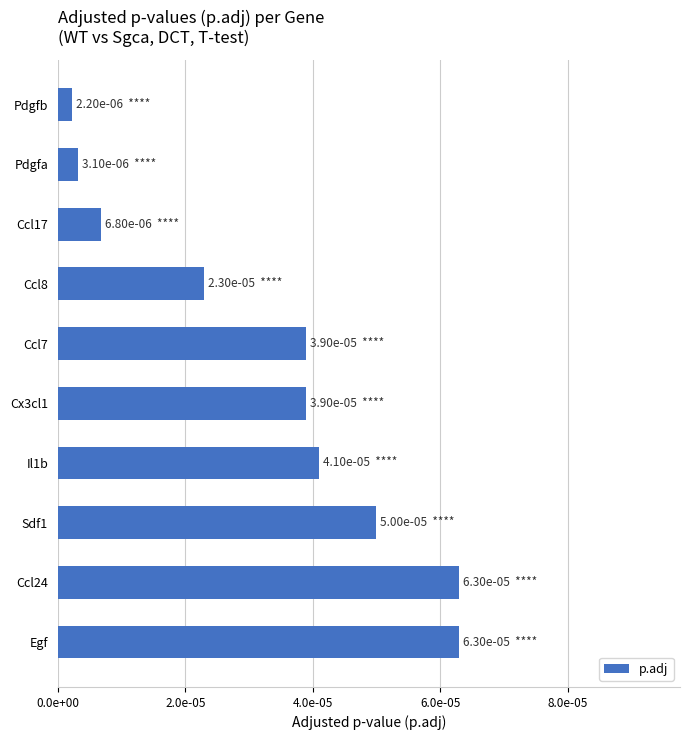

Are the bars horizontal?

Yes